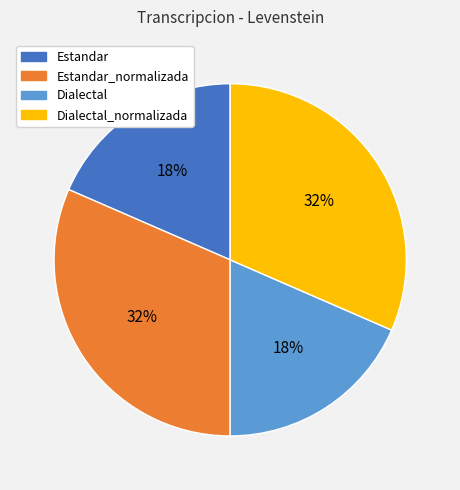

Does any single category account for the majority?

No